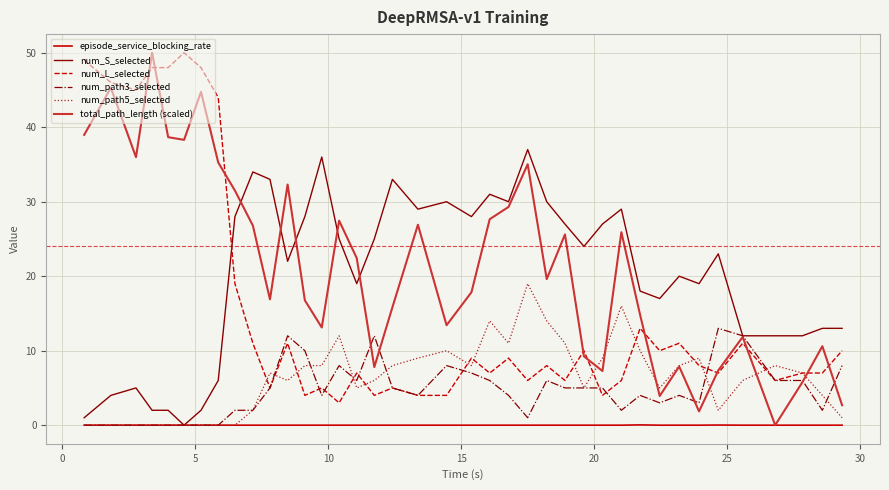

Which series has the widest spread of values?

total_path_length (scaled)